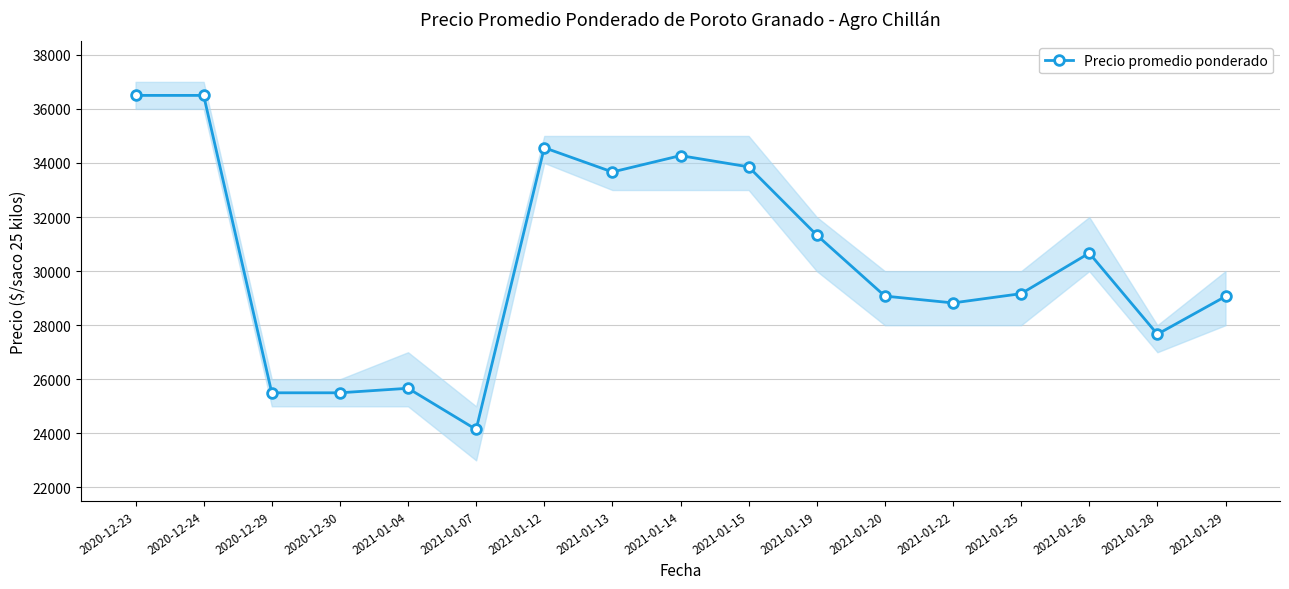

At which category does the data reach its first local valley?

2021-01-07